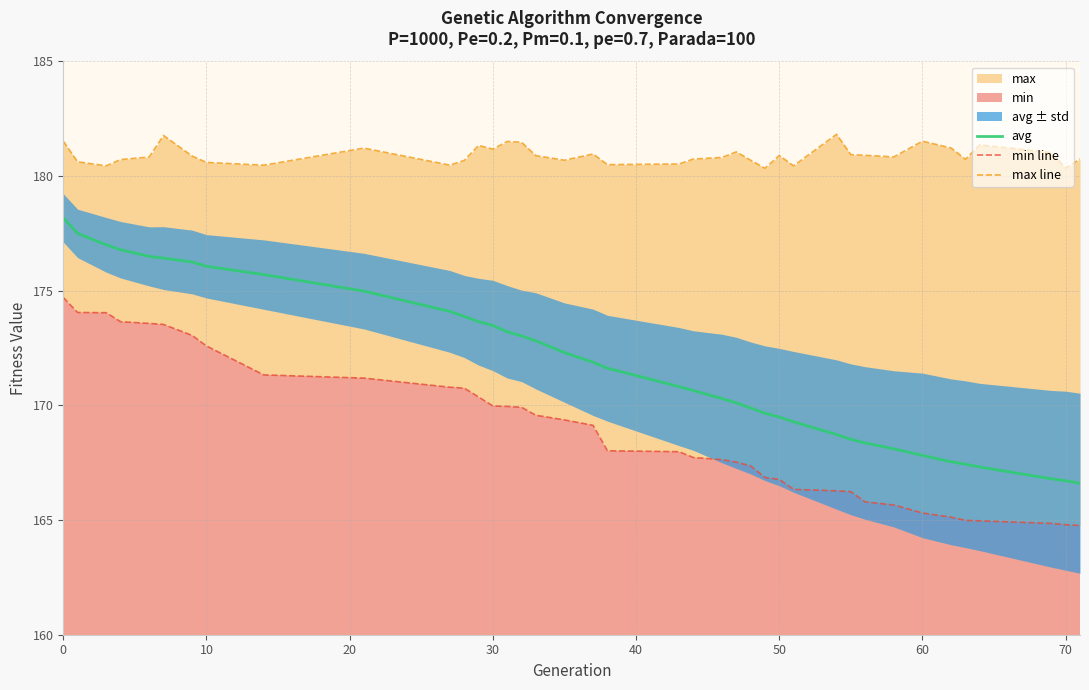

True or false: min line and max line cross at least once.

False